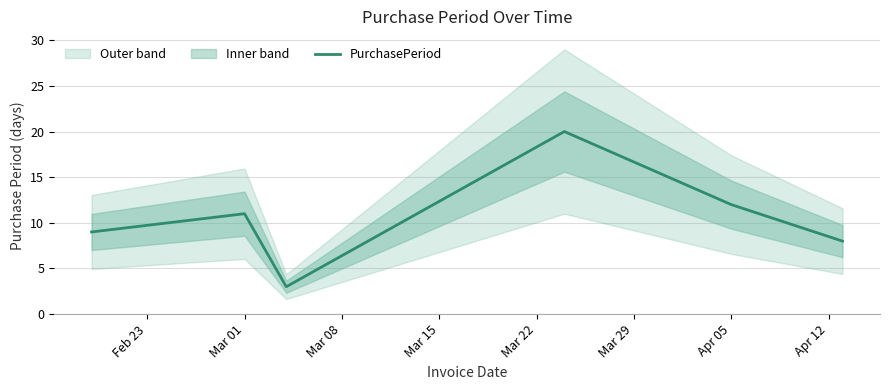

How many interior local valleys (lower than both neighbors) does the data have?

1